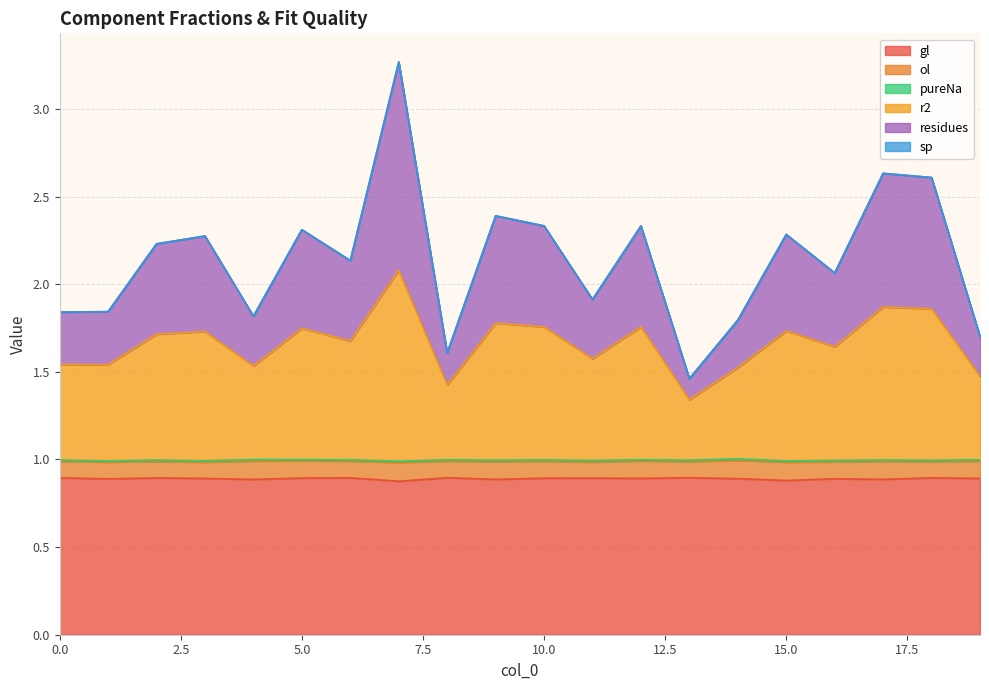

True or false: r2 and residues intersect in this chart.

False